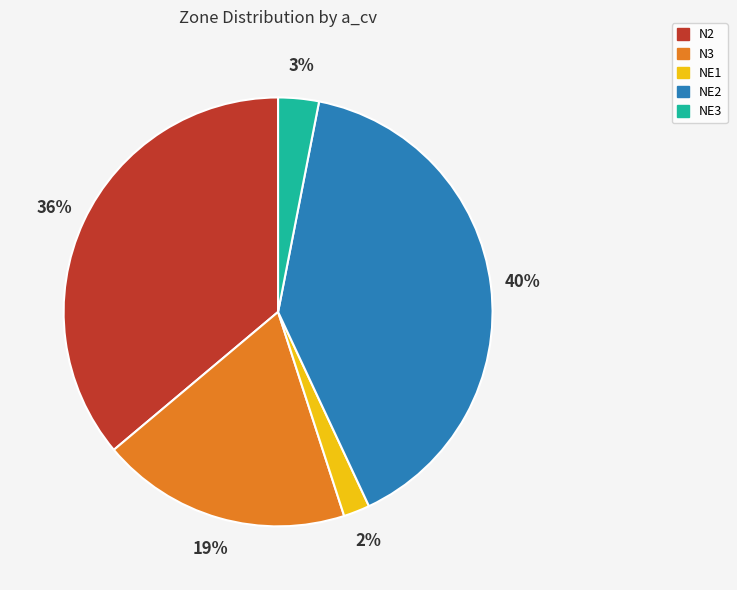

Count the number of slices in the pie.

5